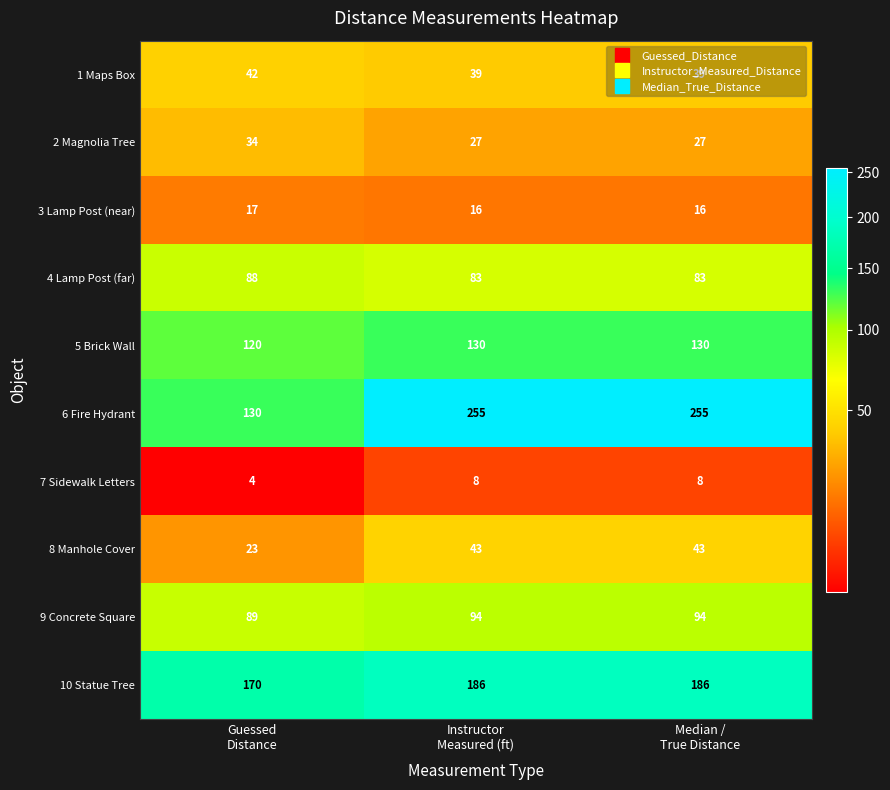

Which series has the largest range (max minus min)?

6 Fire Hydrant